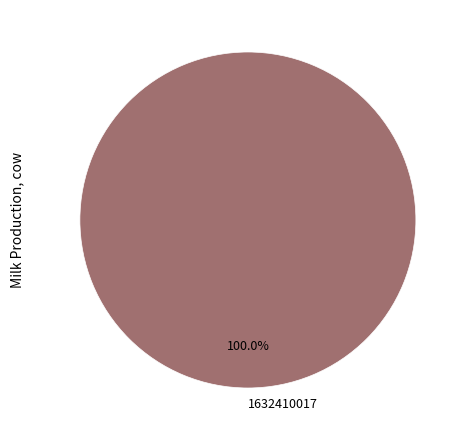

Is there a majority slice in this chart?

Yes